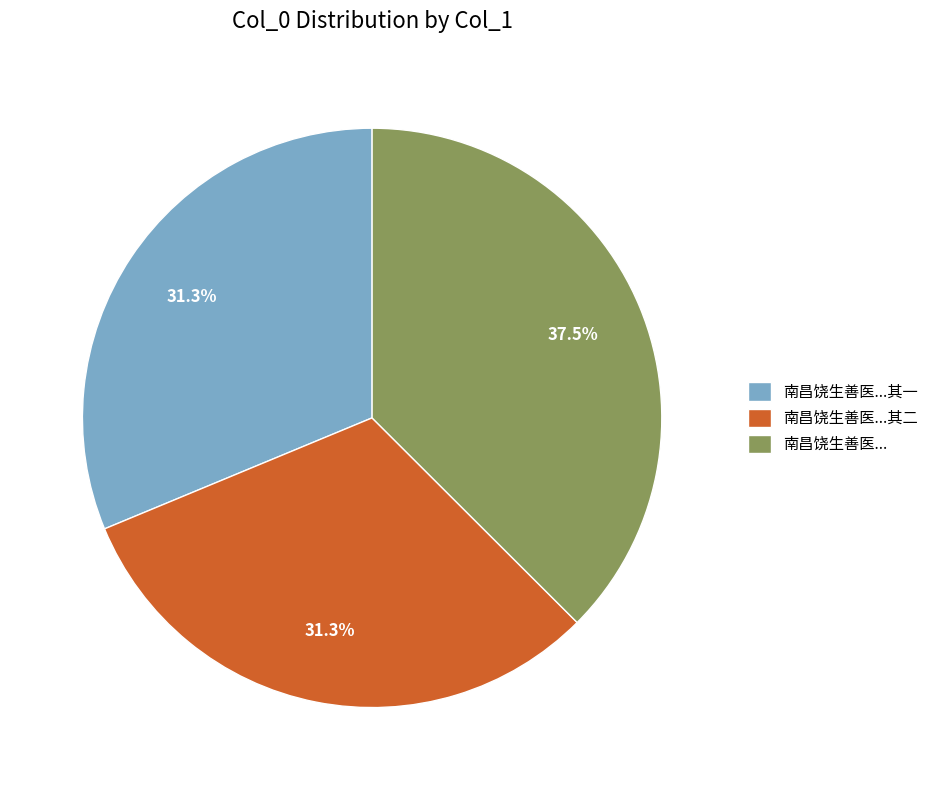

Combined, what portion of the pie is 南昌饶生善医...其一 and 南昌饶生善医...其二?

62.5%